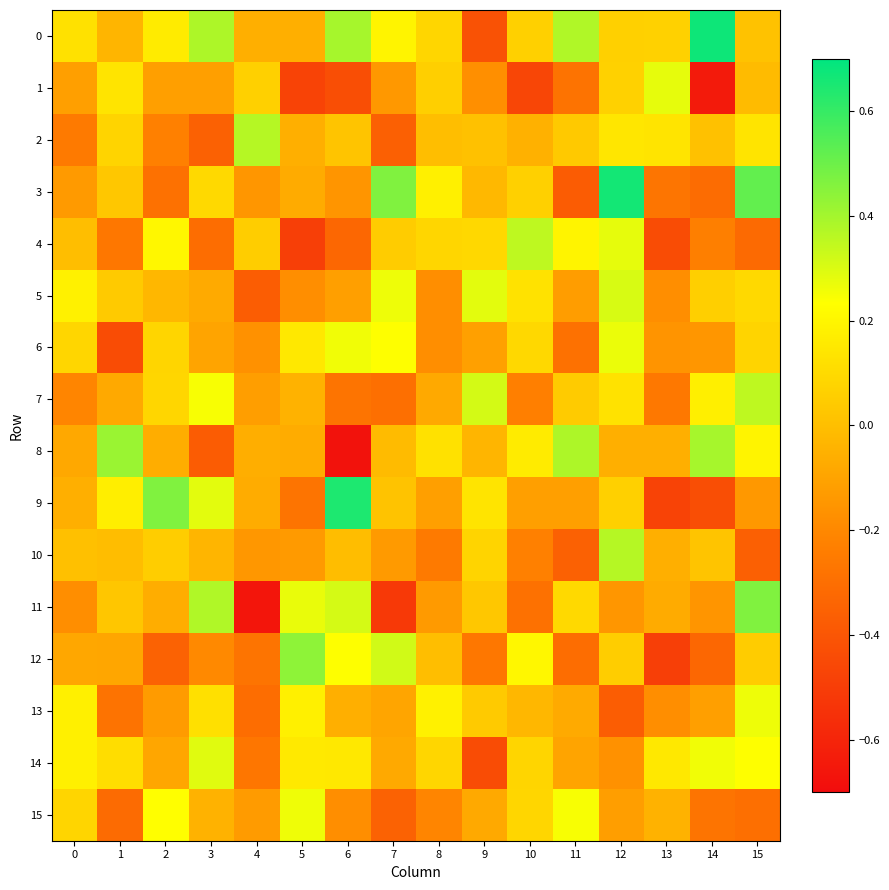

At 6, list the series in order from smallest to largest.

8, 1, 4, 7, 15, 3, 5, 13, 10, 2, 14, 12, 6, 11, 0, 9